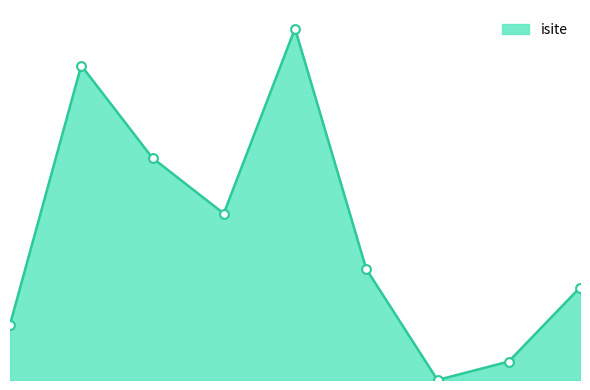

Between 2 and 4, which is larger?

4